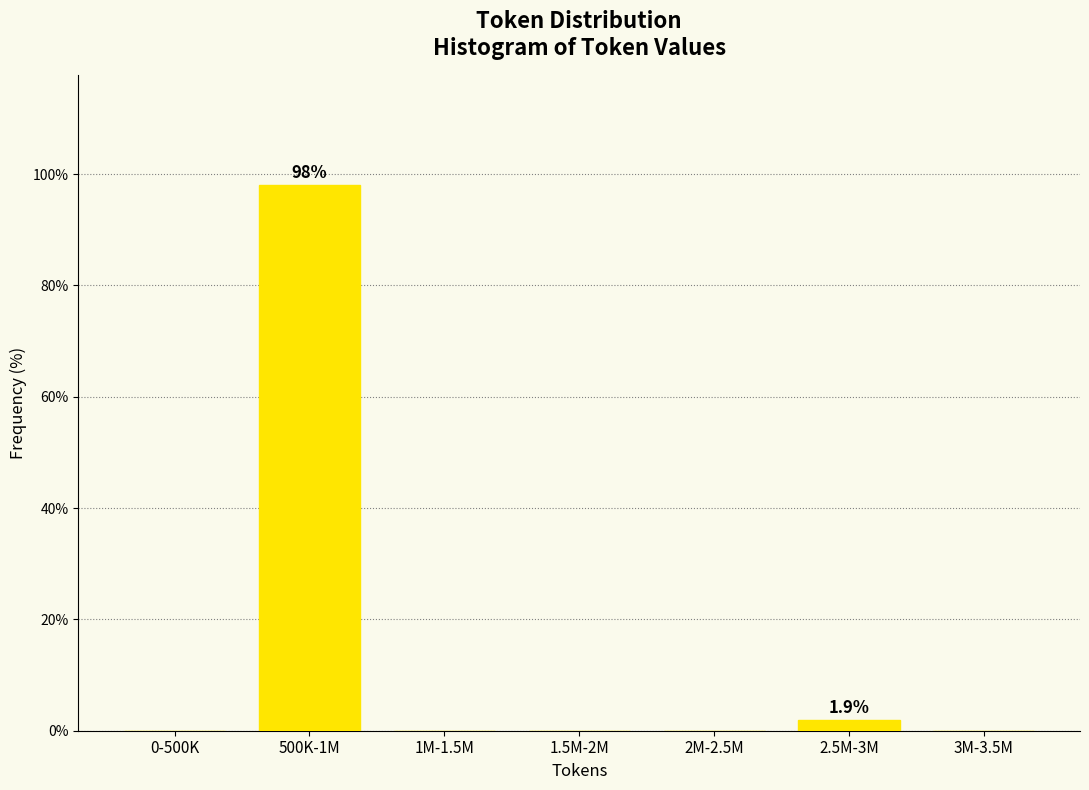

Reading left to right, what are all the values shown in this chart?

0-500K=0.0	500K-1M=98.1	1M-1.5M=0.0	1.5M-2M=0.0	2M-2.5M=0.0	2.5M-3M=1.9	3M-3.5M=0.0